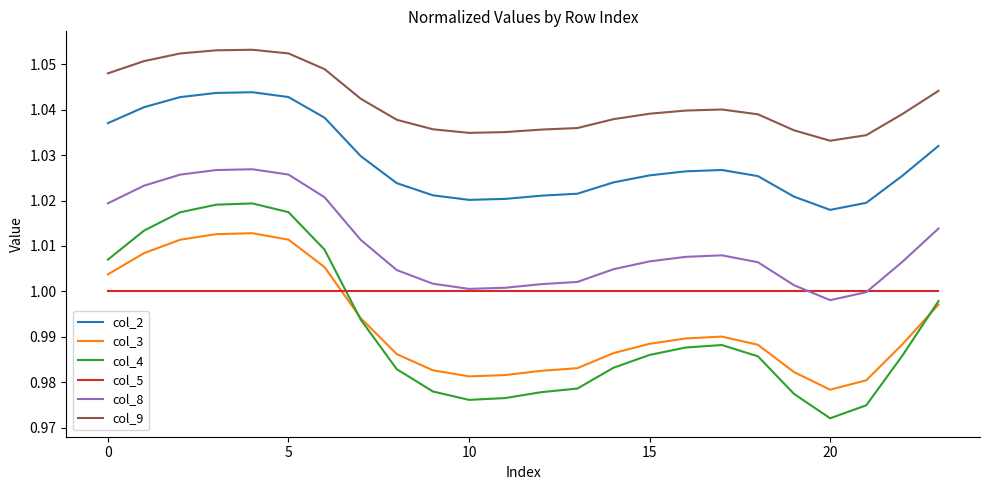

Which series has the largest range (max minus min)?

col_4